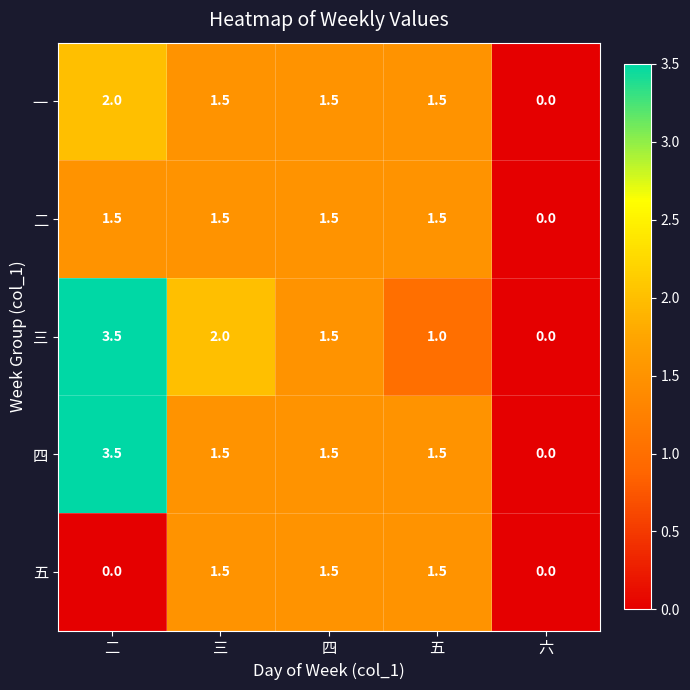

Which series changed the most between 三 and 四?

三